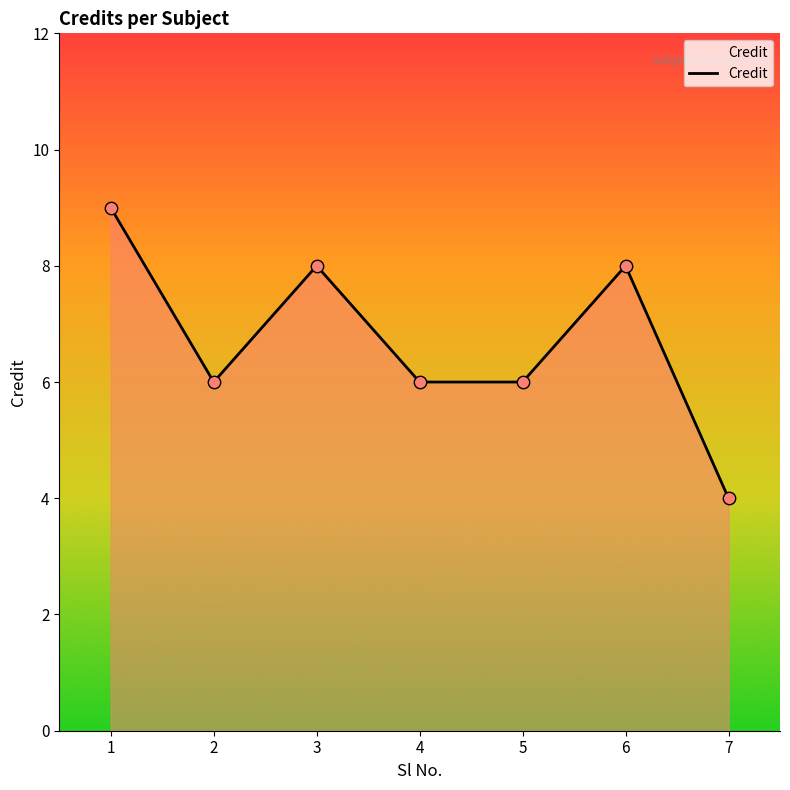

Which has a higher value, 6 or 5?

6